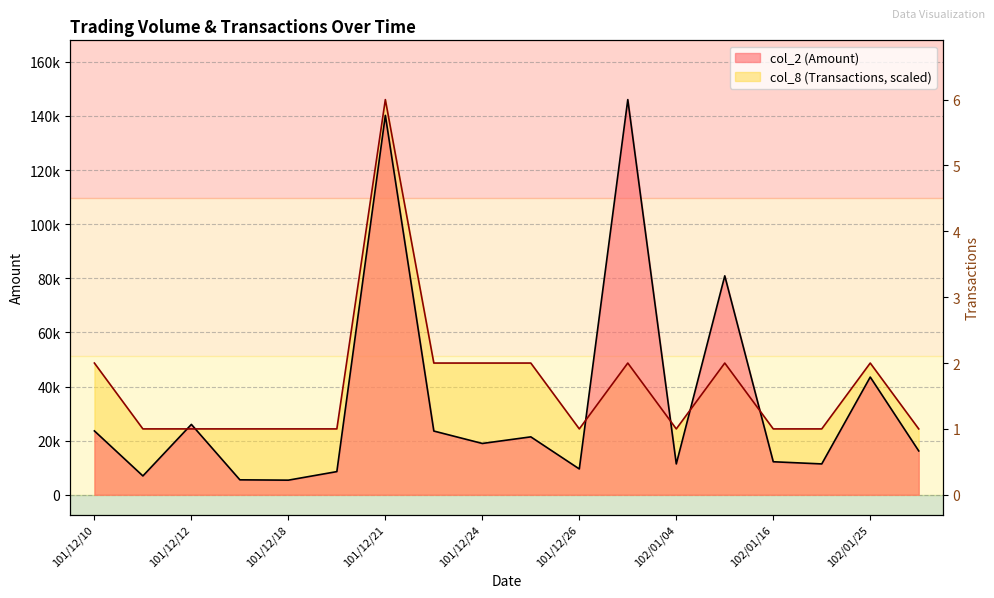

Reading left to right, transcribe all the data shown in this chart.

col_2 (Amount): 23600.0	6960.0	26000.0	5520.0	5400.0	8560.0	140200.0	23550.0	18960.0	21400.0	9540.0	146020.0	11400.0	80900.0	12200.0	11400.0	43500.0	16200.0
col_8 (Transactions): 48673.3	24336.7	24336.7	24336.7	24336.7	24336.7	146020.0	48673.3	48673.3	48673.3	24336.7	48673.3	24336.7	48673.3	24336.7	24336.7	48673.3	24336.7